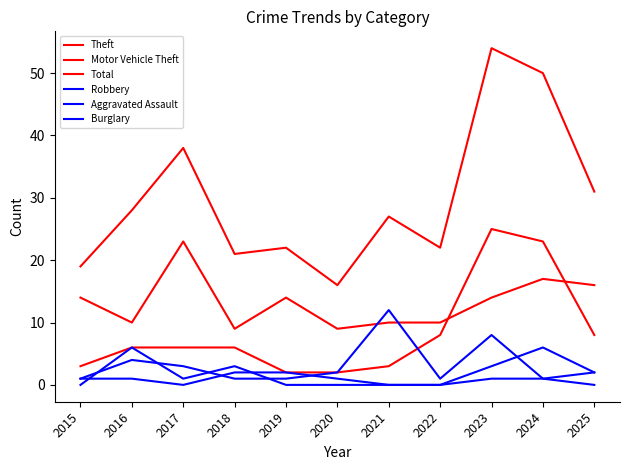

Does the chart display data point markers on the line(s)?

No